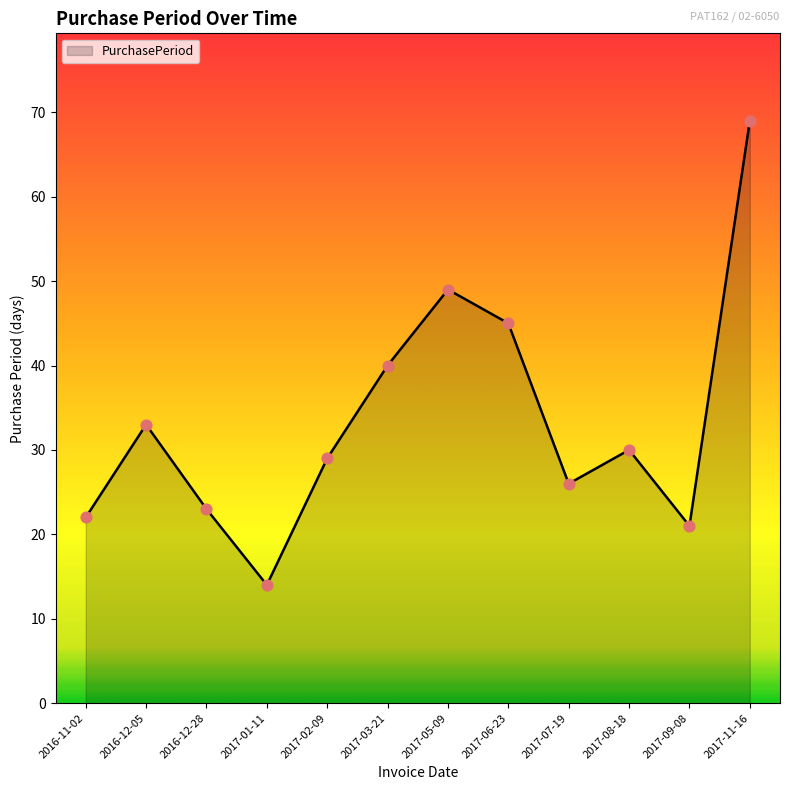

Approximately how many times larger is the value at 2017-08-18 compared to 2017-11-16?

0.4